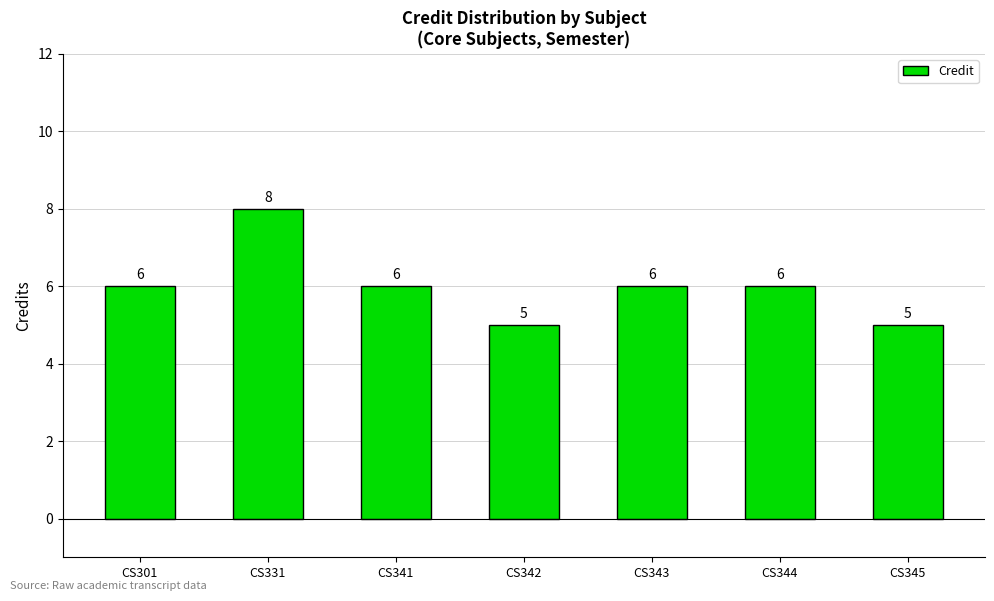

What is the ratio of the value at CS301 to the value at CS343?

1.0